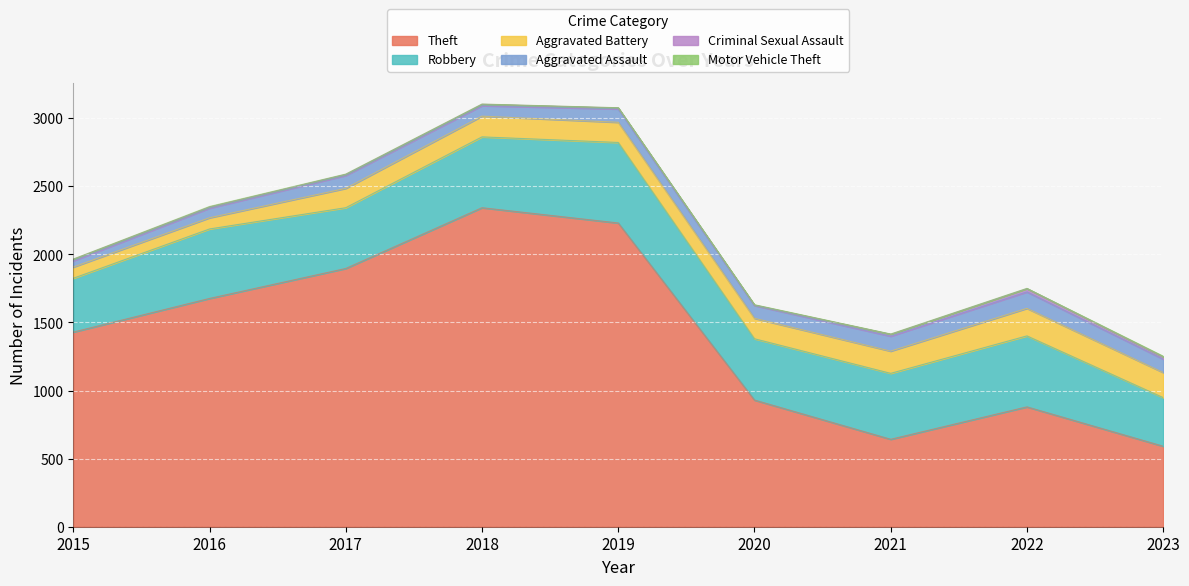

In Aggravated Battery, how many points are higher than both neighbors (excluding endpoints)?

2